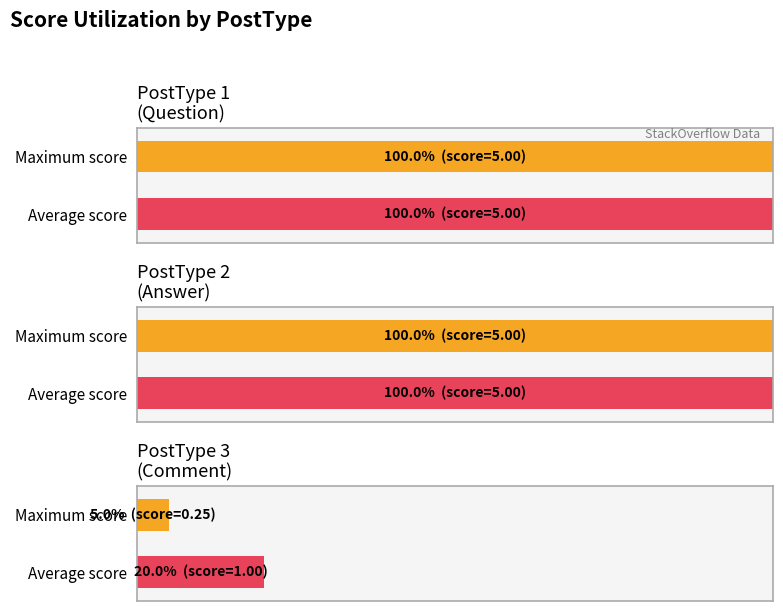

Which series has the largest range (max minus min)?

Maximum utilization